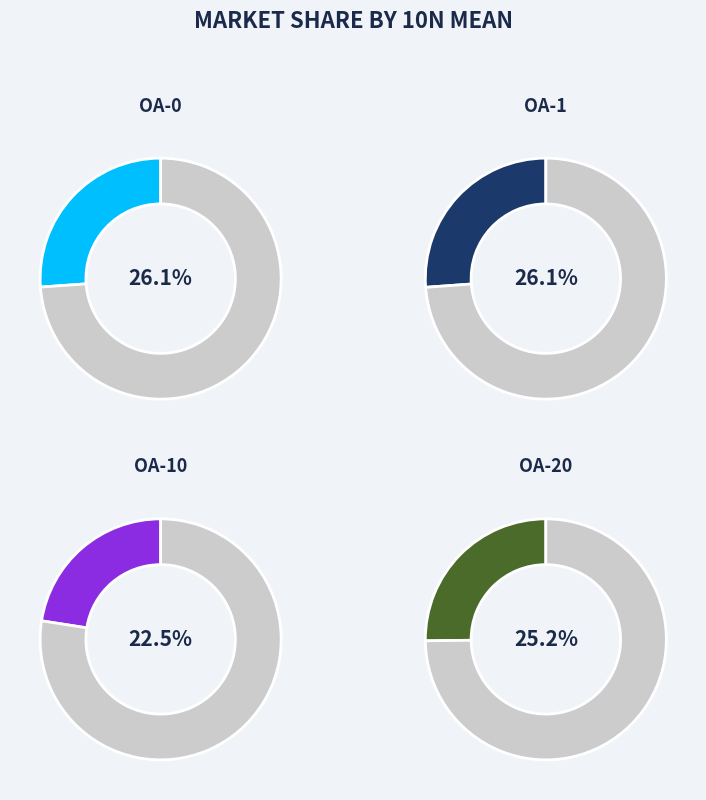

Which has a higher value, OA-1 or OA-10?

OA-1